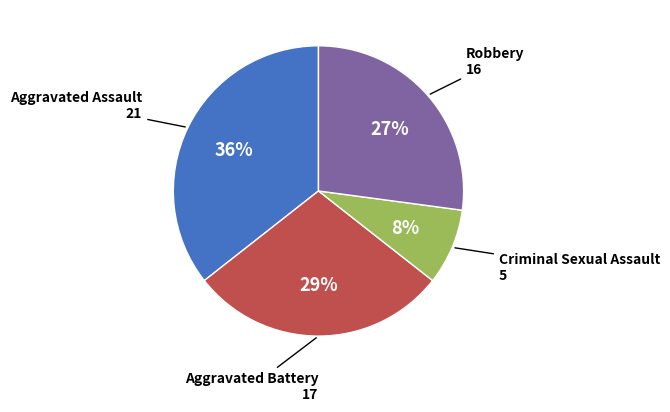

How many slices are in this pie chart?

4